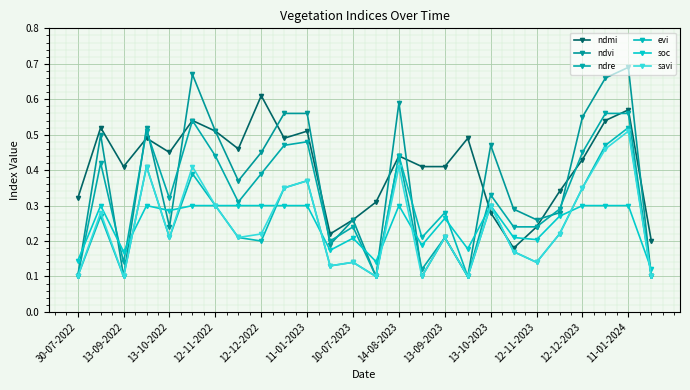

In evi, how many points are higher than both neighbors (excluding endpoints)?

9